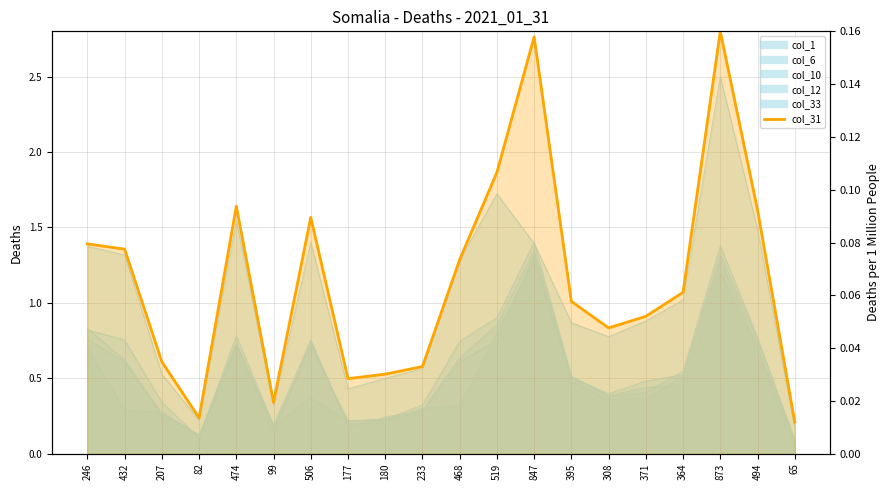

Reading left to right, extract all data points from this chart.

246=0.1	432=0.1	207=0.0	82=0.0	474=0.1	99=0.0	506=0.1	177=0.0	180=0.0	233=0.0	468=0.1	519=0.1	847=0.2	395=0.1	308=0.0	371=0.1	364=0.1	873=0.2	494=0.1	65=0.0